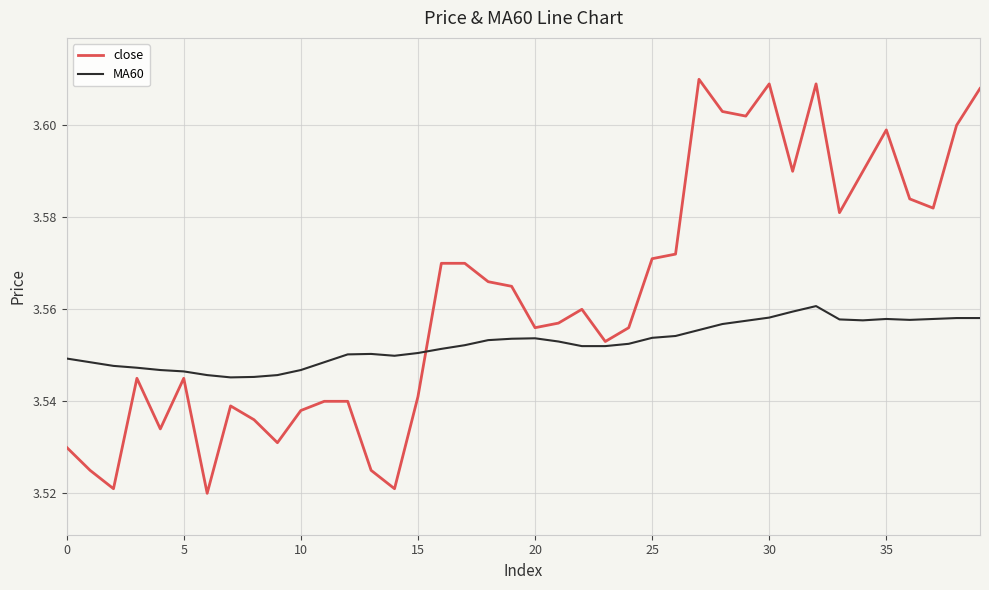

List the series in order of their peak value, lowest first.

MA60, close